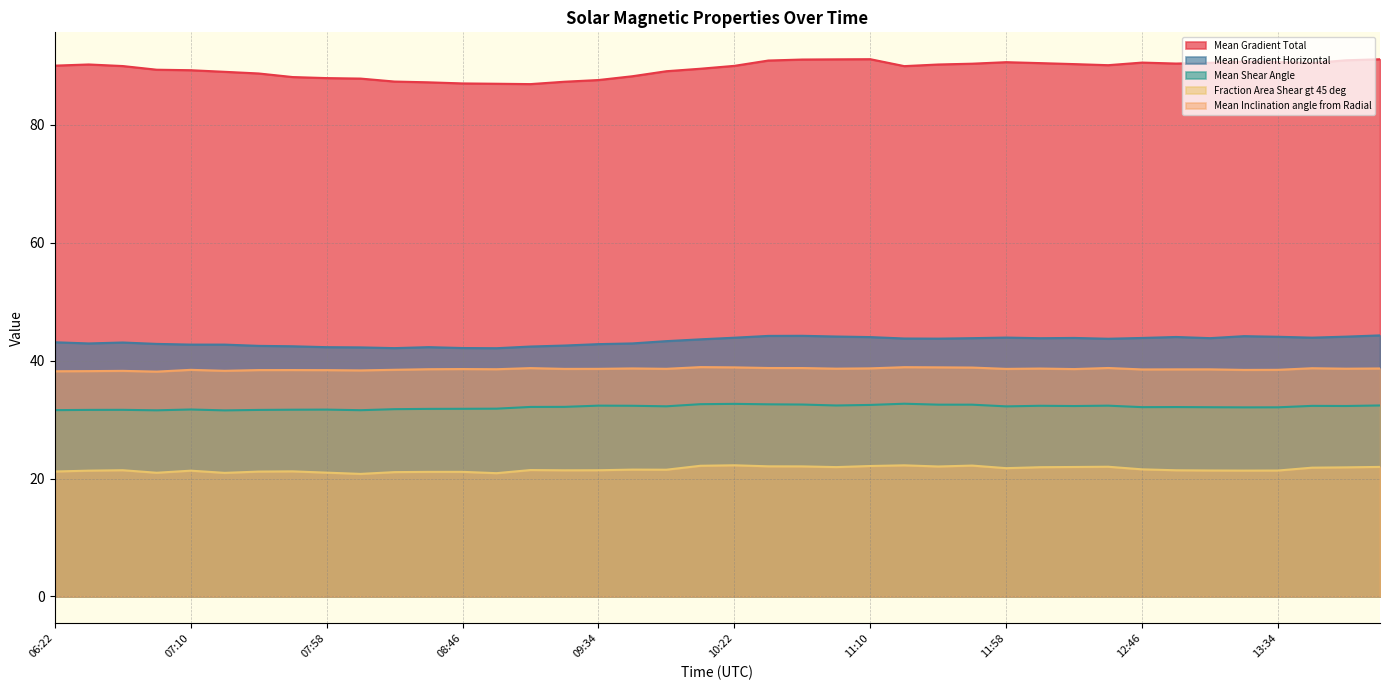

What is the total value across all series at 06:34?

224.4